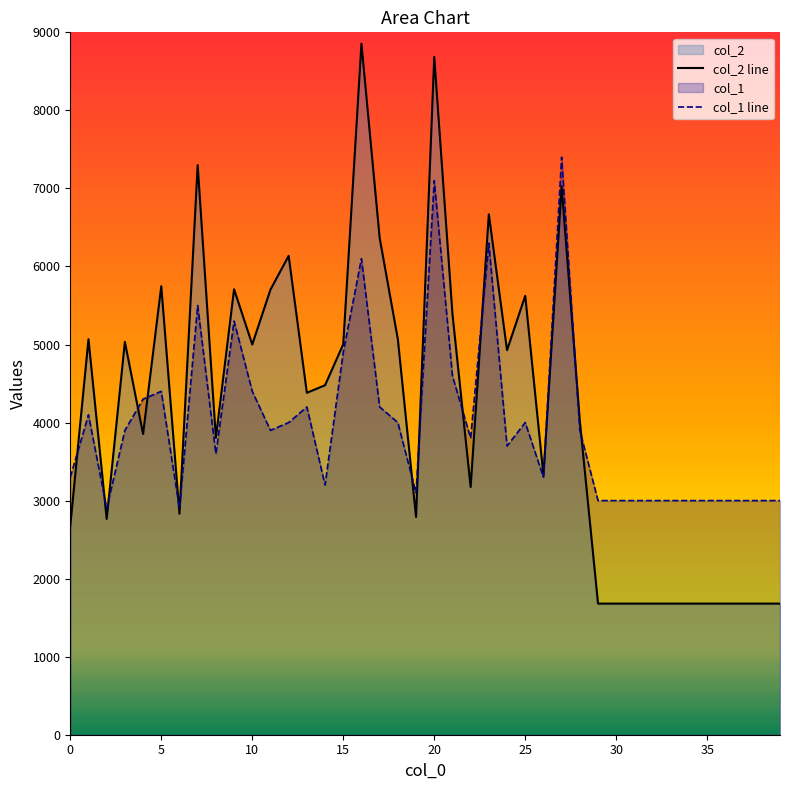

Rank the series at 16 from lowest to highest value.

col_1 line, col_2 line